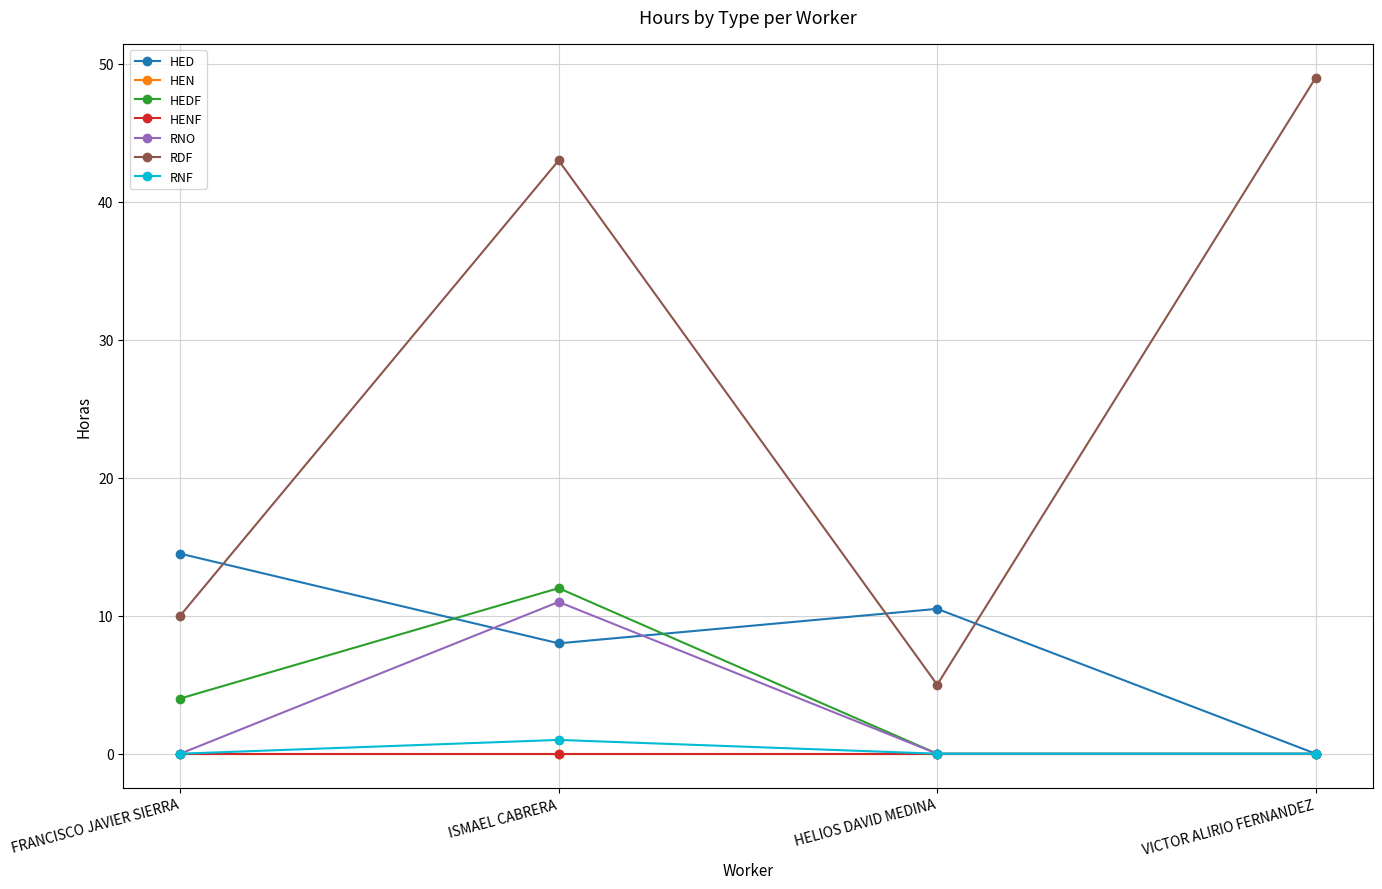

List the labels in order of HED value, smallest first.

VICTOR ALIRIO FERNANDEZ, ISMAEL CABRERA, HELIOS DAVID MEDINA, FRANCISCO JAVIER SIERRA